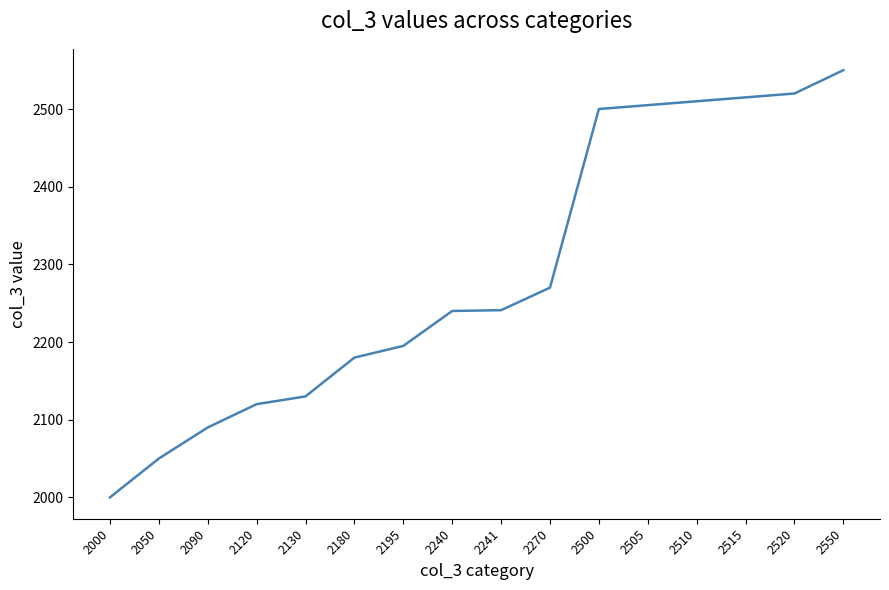

At which category does the chart reach its minimum across all series?

2000